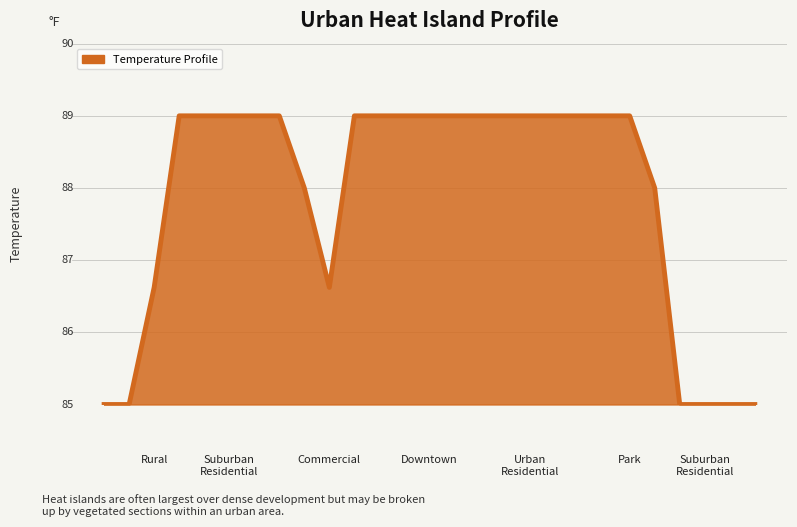

Count the values in the range 0 to 2.

27